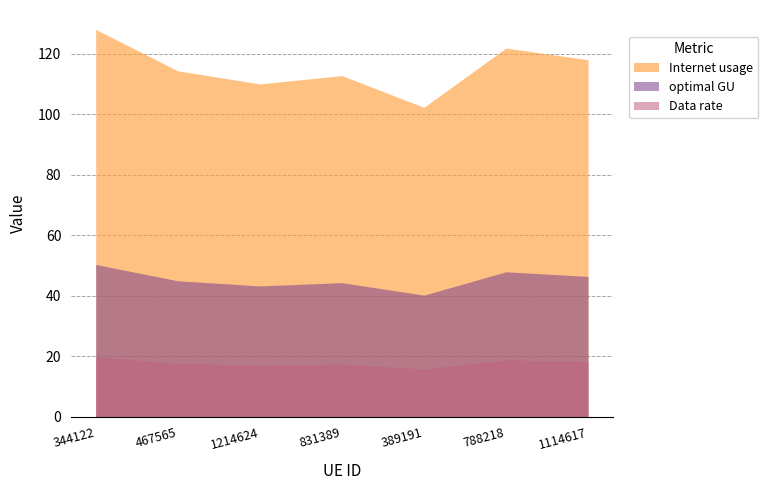

True or false: optimal GU and Internet usage intersect in this chart.

False